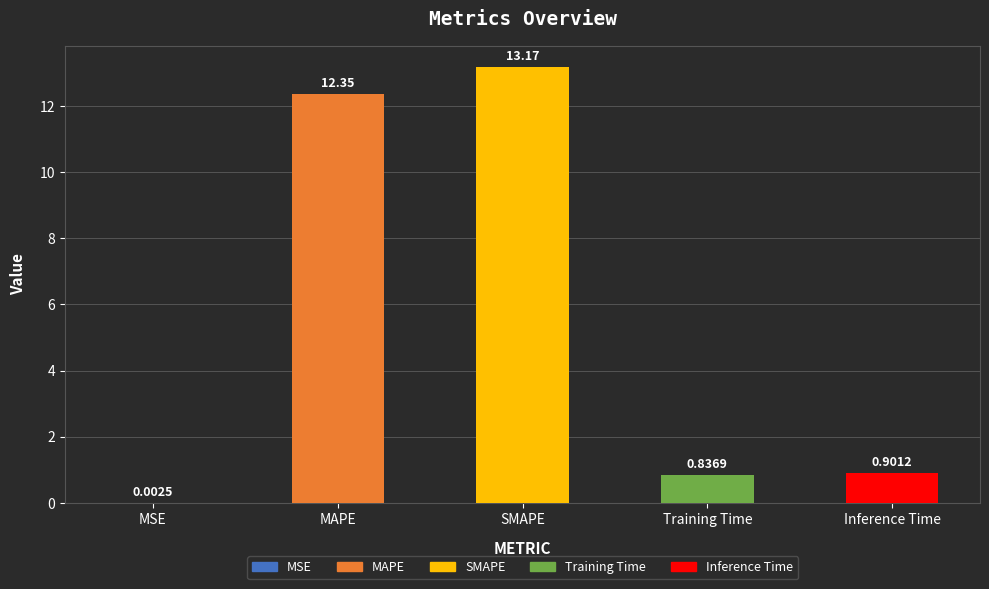

How many data points does each series have?

5